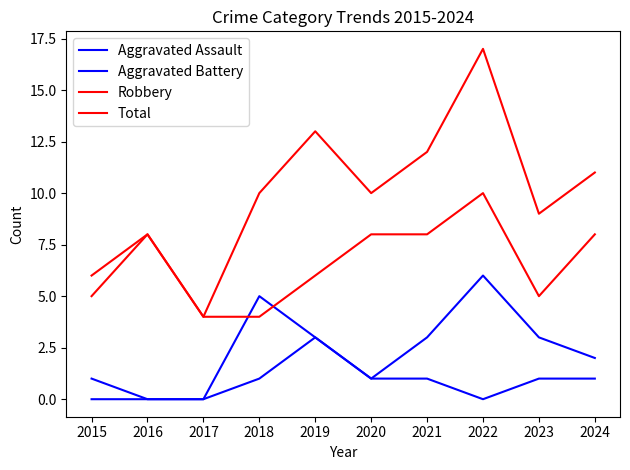

How many interior local peaks does the Total series have?

3